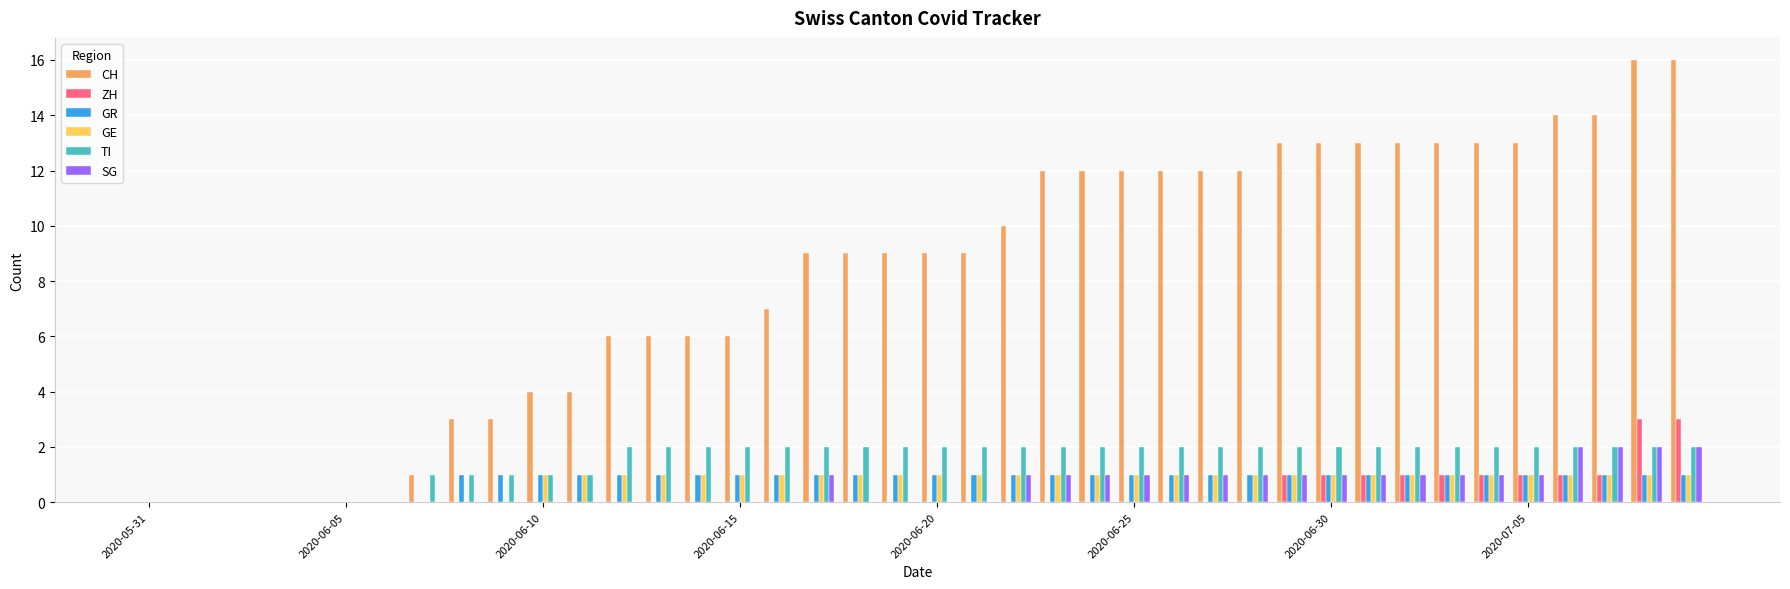

How many GR values are between 1 and 2?

32